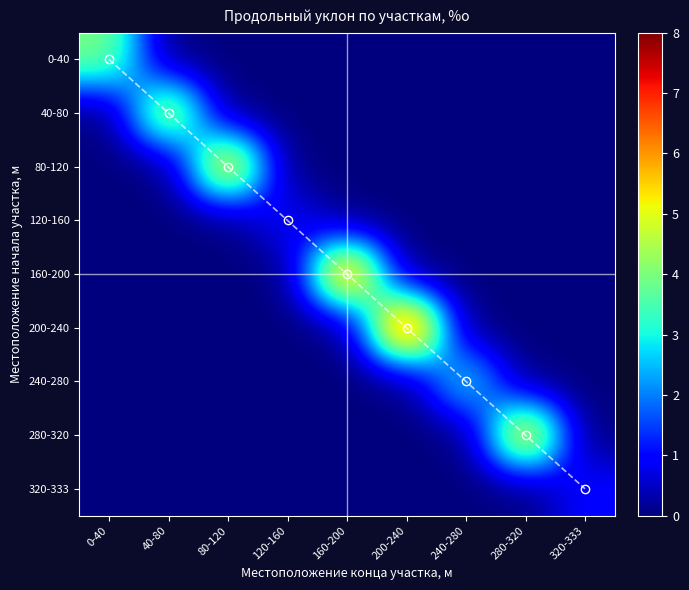

Is the value of 120-160 at 0-40 greater than the value of 40-80 at 40-80?

No